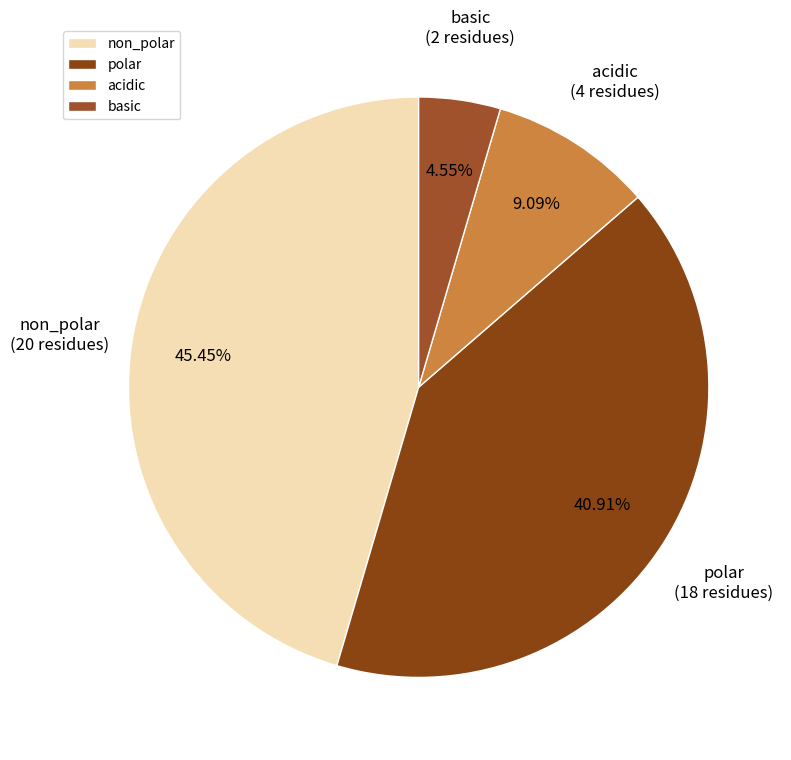

What portion of the pie excludes acidic?

90.9%